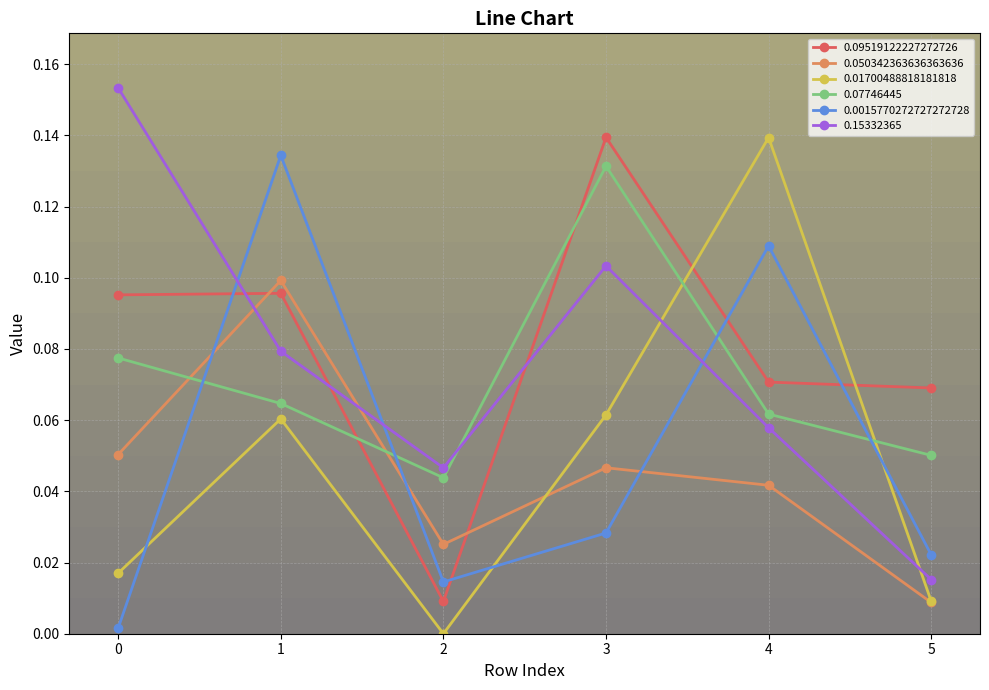

True or false: 0.07746445 has more than 1 interior local peaks.

False